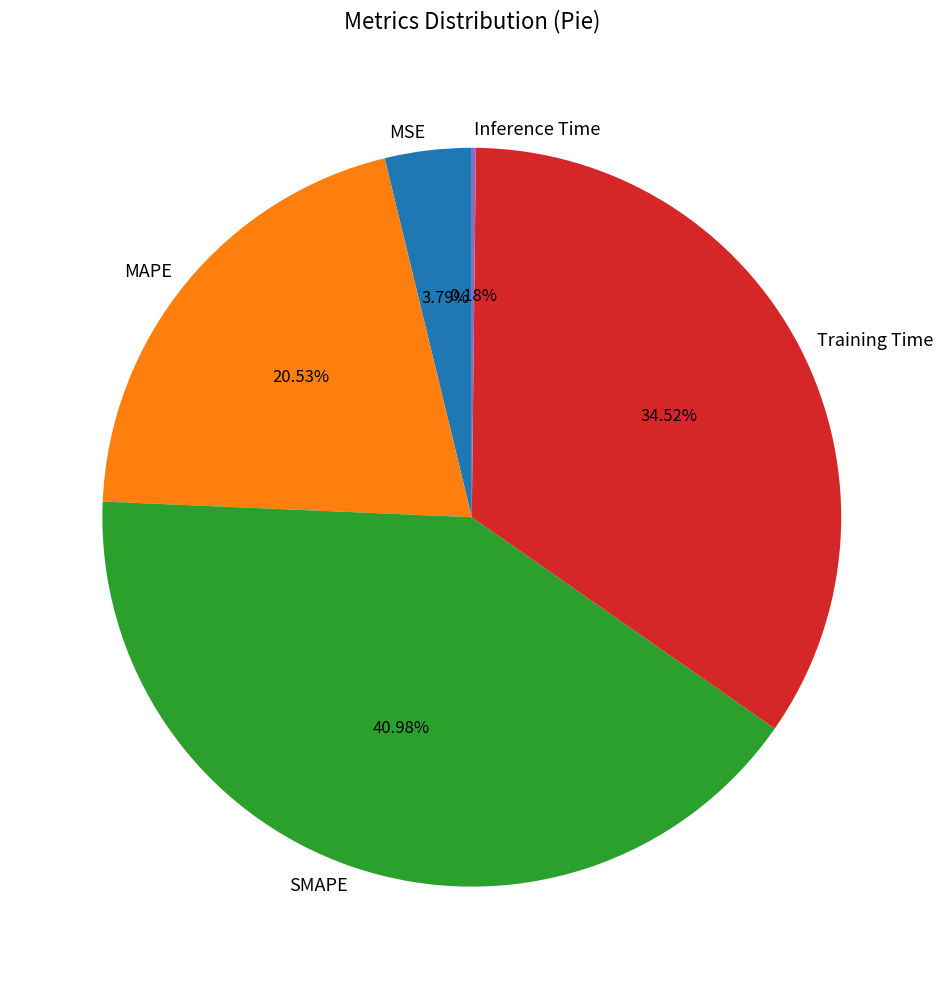

Does MSE account for over 50% of the chart?

No